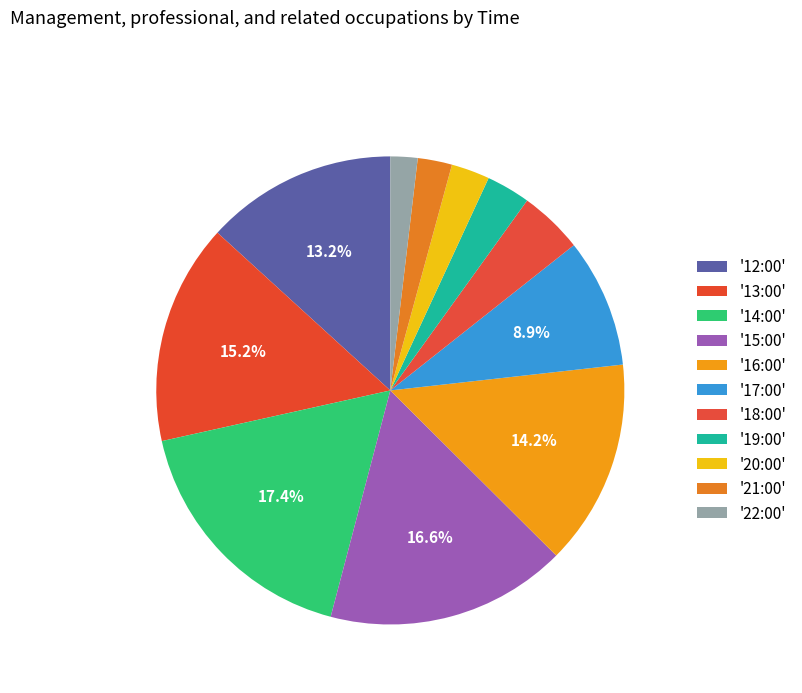

Count the number of slices in the pie.

11